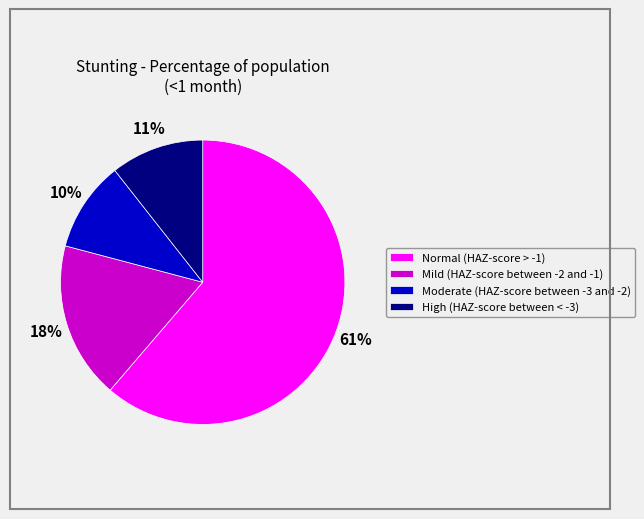

To the nearest percent, what is the average slice percentage?

25%